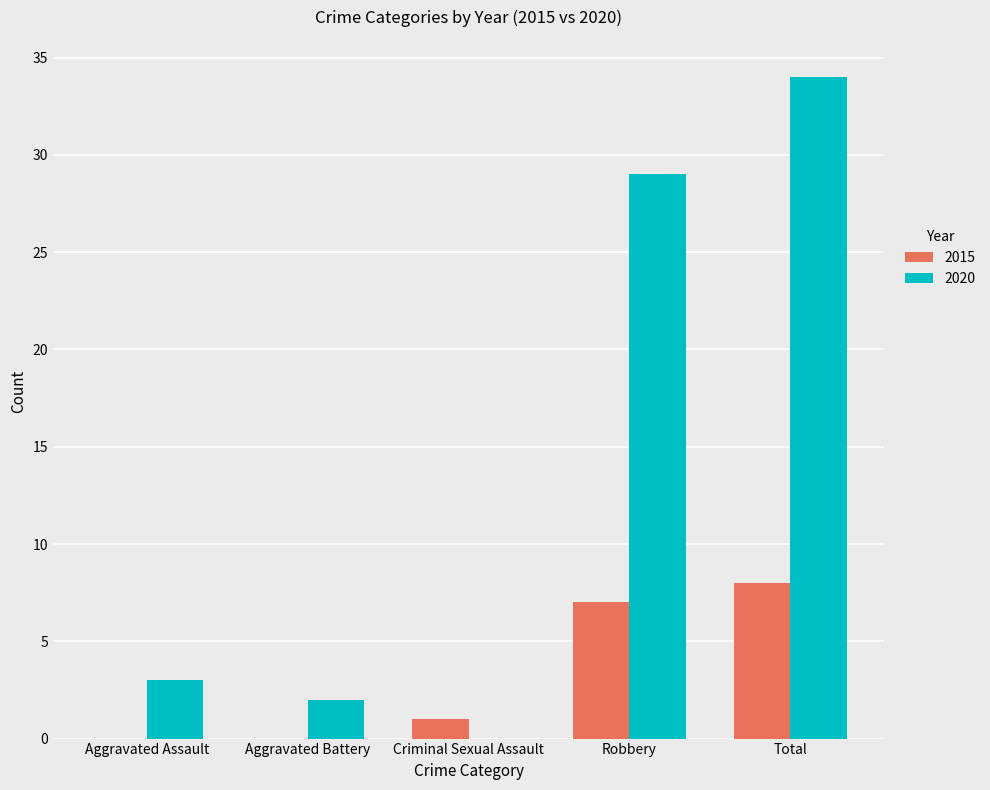

What is the sum of all 2015 values?

16